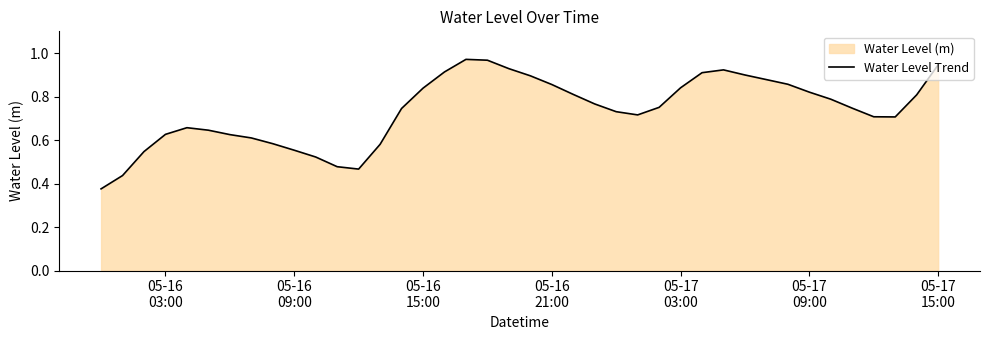

What is the average value?

0.7